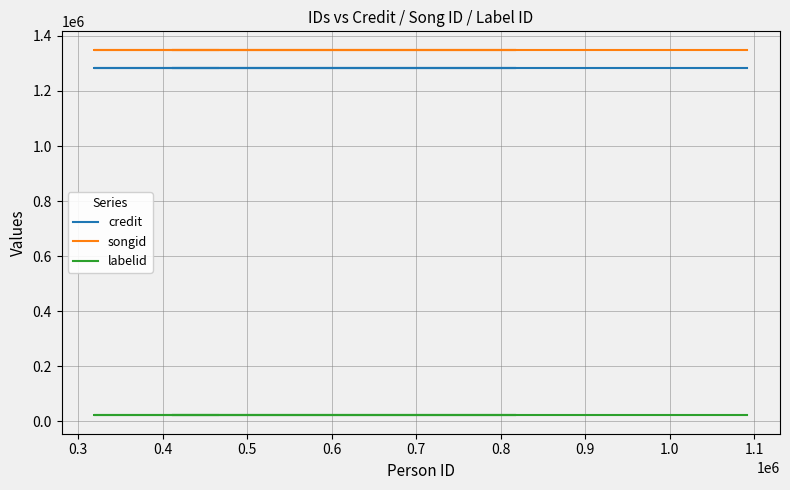

True or false: labelid has more than 2 points higher than both neighbors.

False